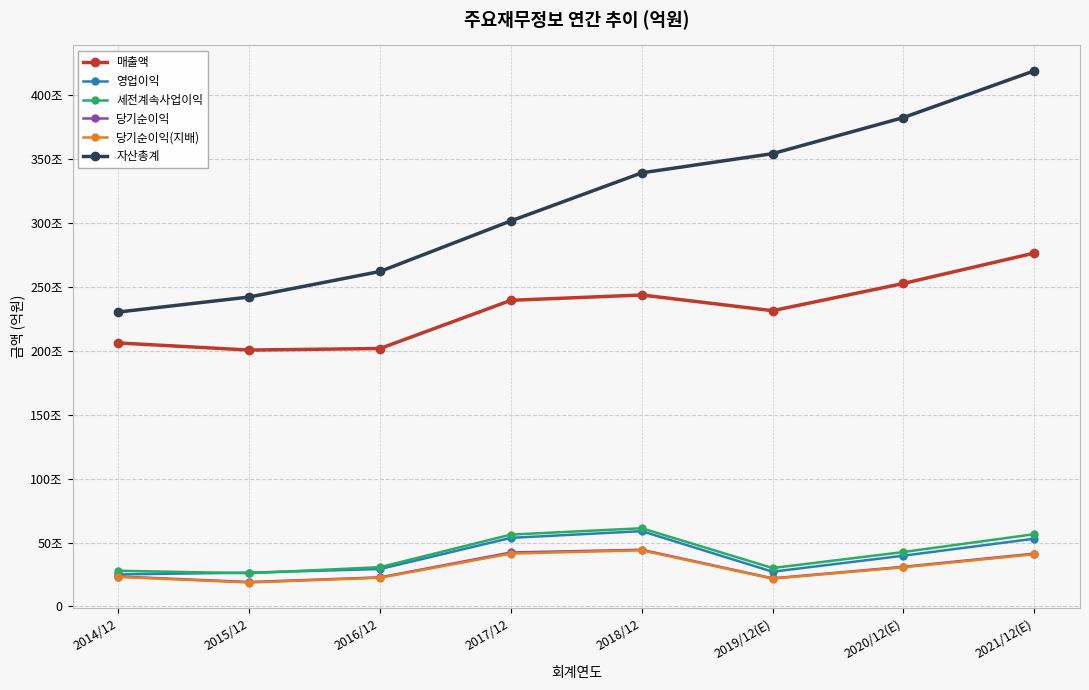

What is the difference between the maximum and minimum values in the 당기순이익 series?

252848